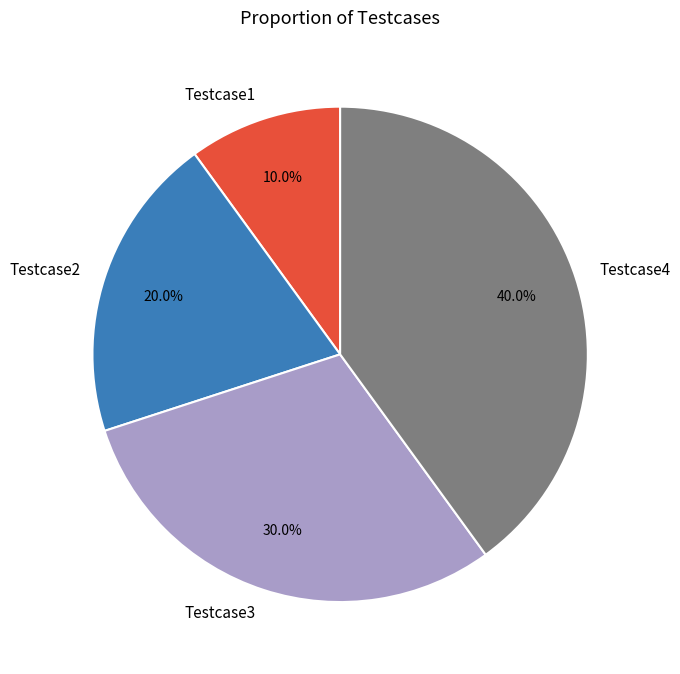

Which category has the smallest portion of the pie?

Testcase1